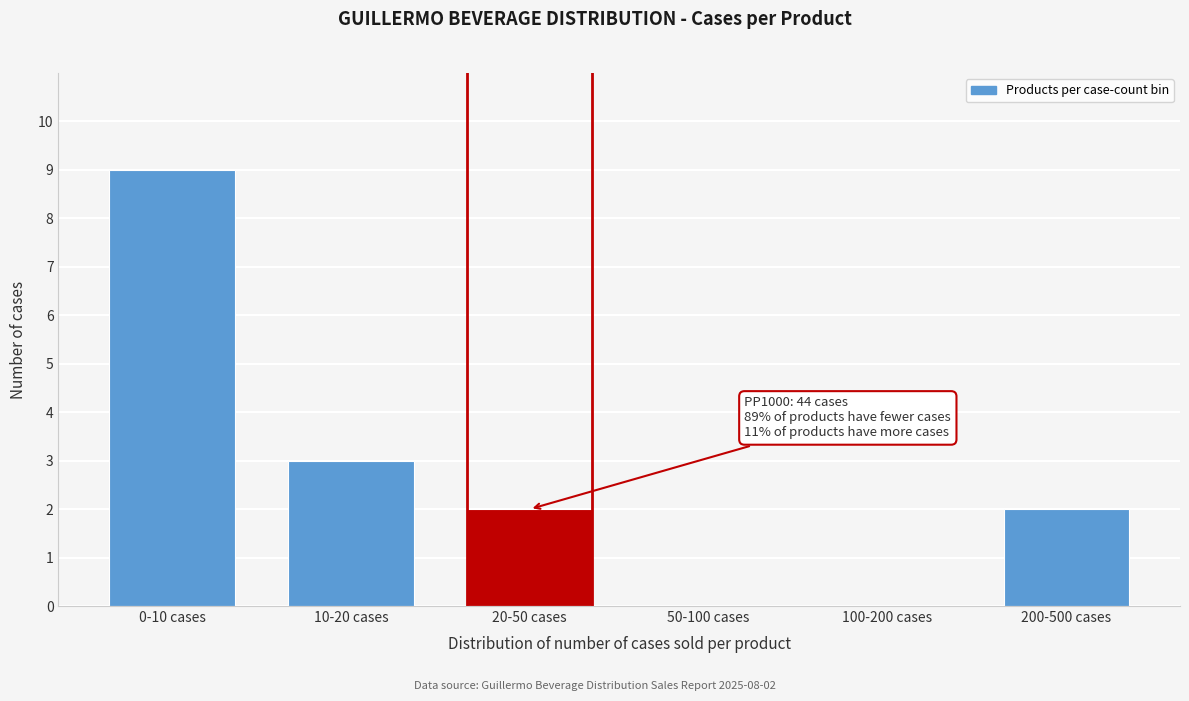

Reading left to right, list all the values displayed in this chart.

0-10 cases=9	10-20 cases=3	20-50 cases=2	50-100 cases=0	100-200 cases=0	200-500 cases=2